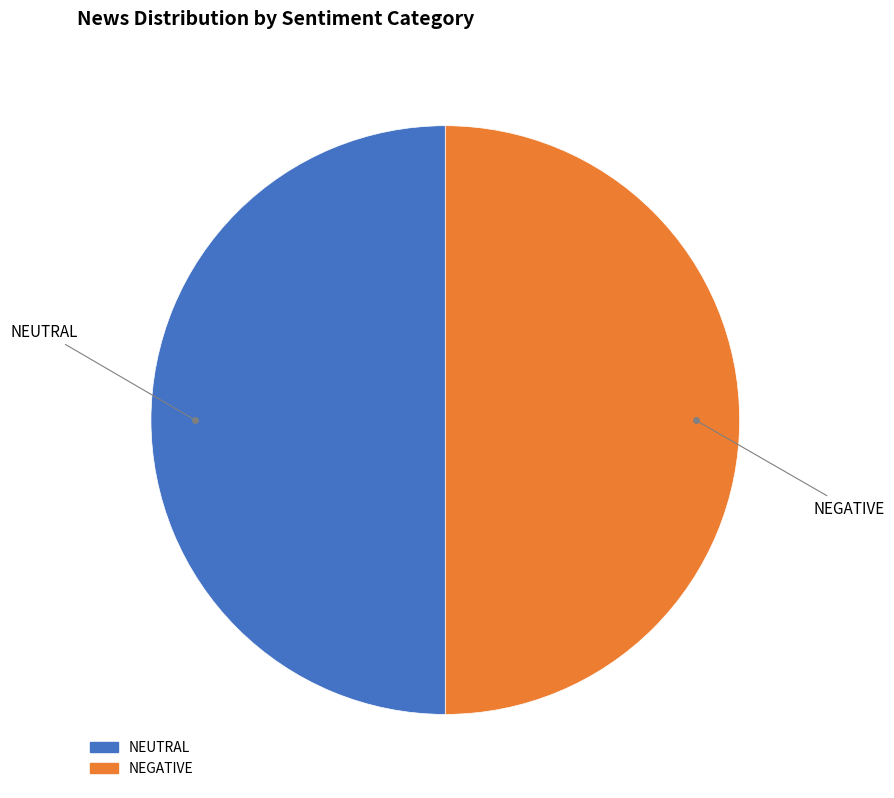

Approximately how many times larger is the value at NEGATIVE compared to NEUTRAL?

1.0